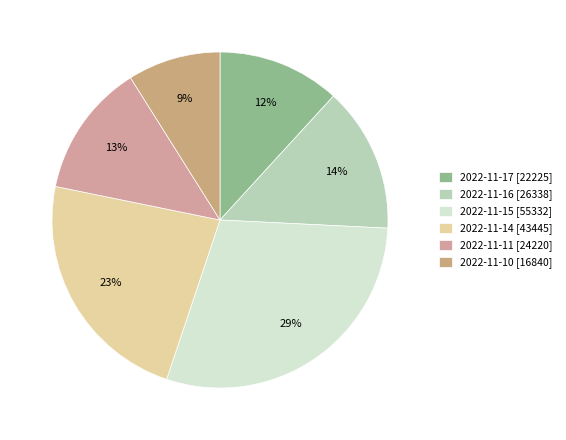

To the nearest percent, what portion does 2022-11-11 represent?

13%